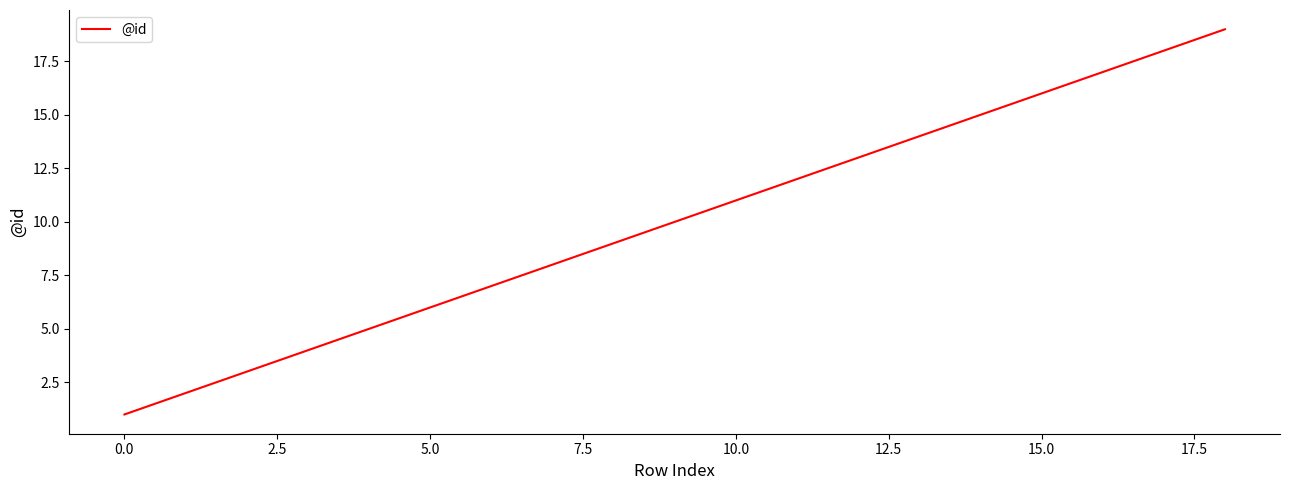

What is the maximum value shown in the chart?

19